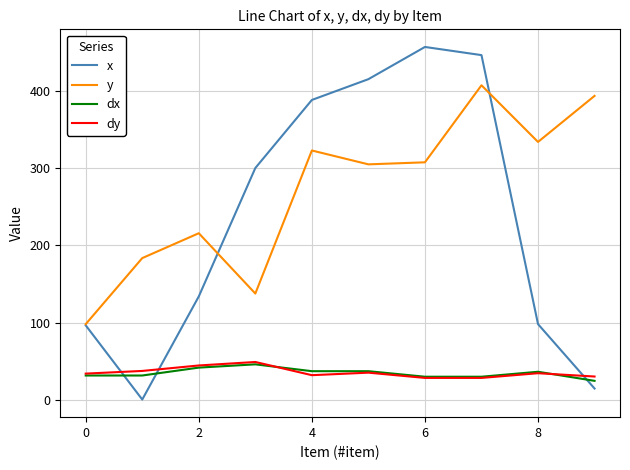

What is the maximum value for x?

456.3